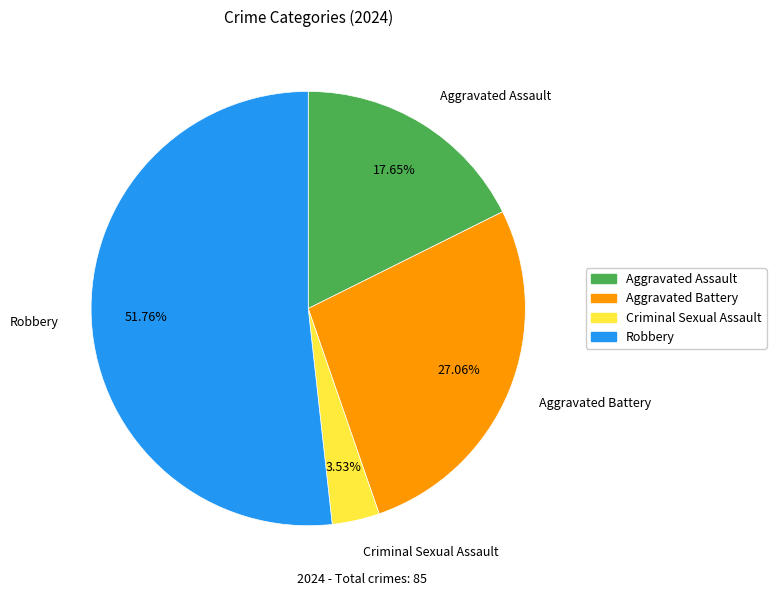

Rank the categories by value from lowest to highest.

Criminal Sexual Assault, Aggravated Assault, Aggravated Battery, Robbery